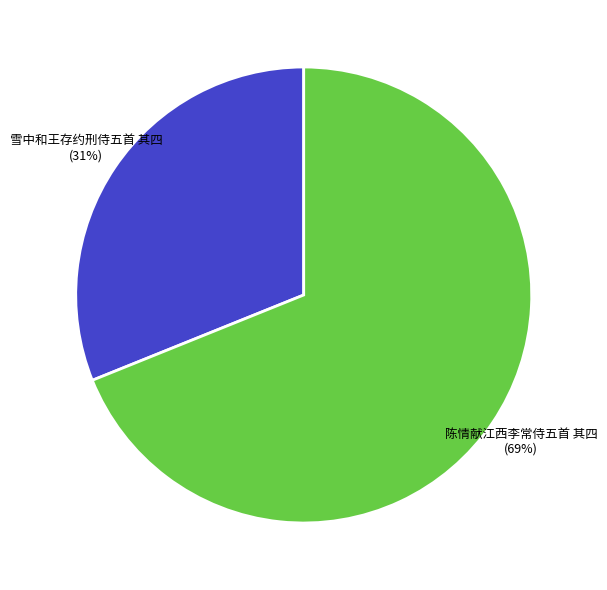

To the nearest percent, what portion does 雪中和王存约刑侍五首 其四 represent?

31%